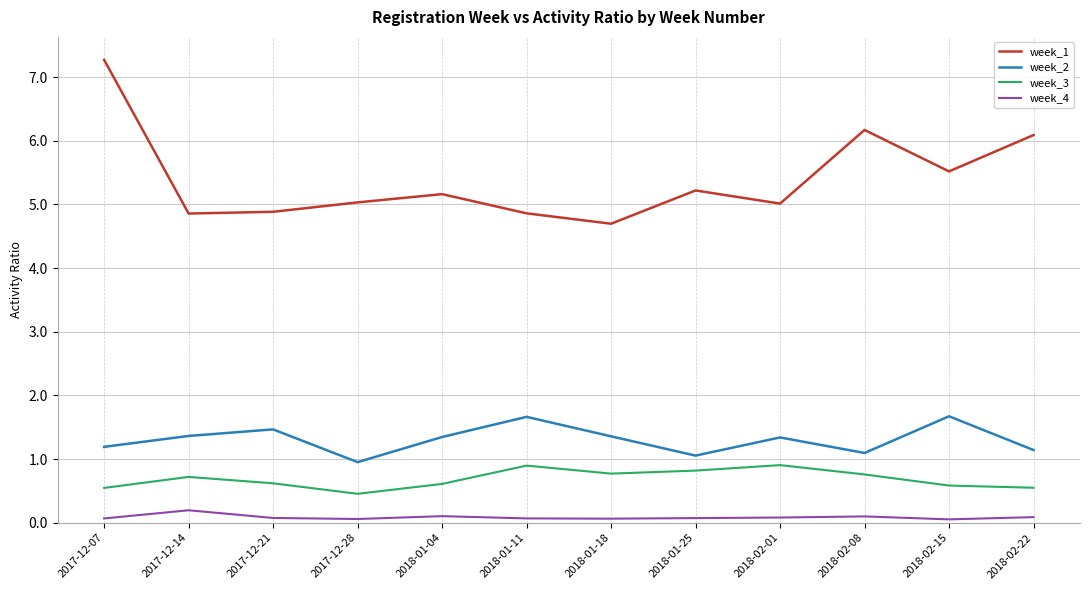

Which label corresponds to the largest value in the chart?

2017-12-07